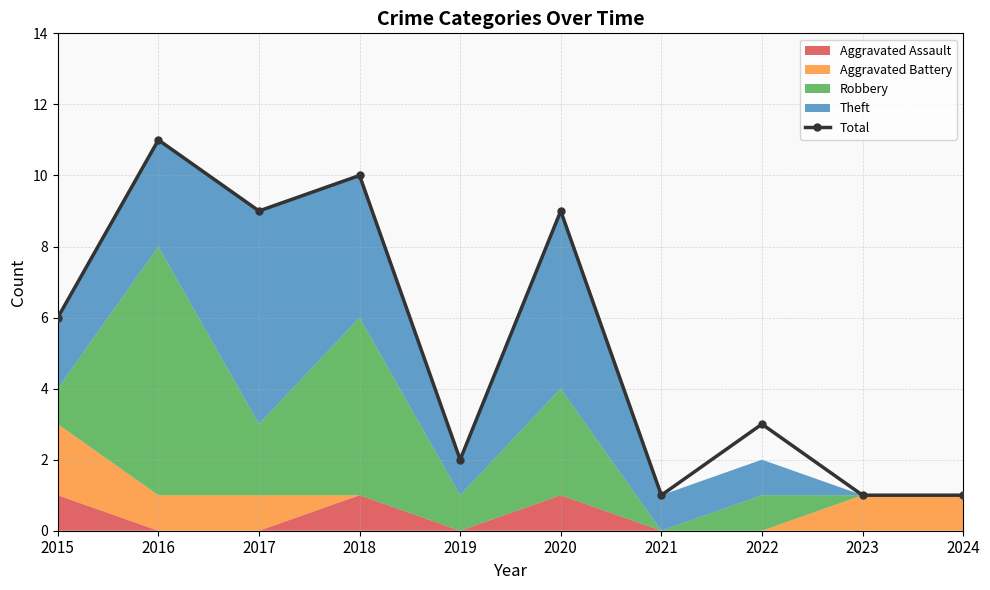

The chart shows a value of 9 at 2015. True or false?

False